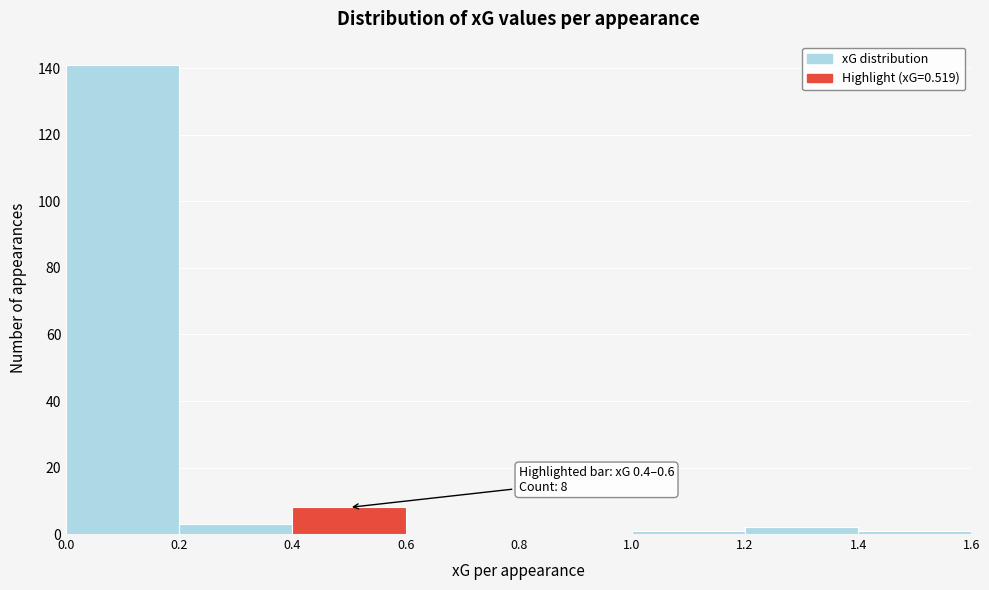

Over which range of the x-axis is the bar tallest?

0.0 to 0.2